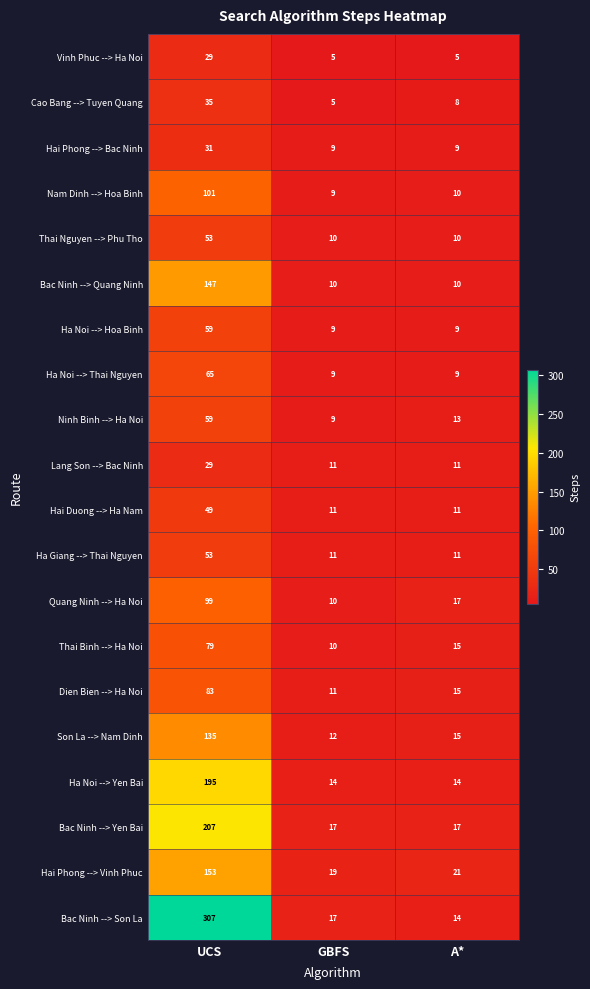

How many data points does each series have?

3